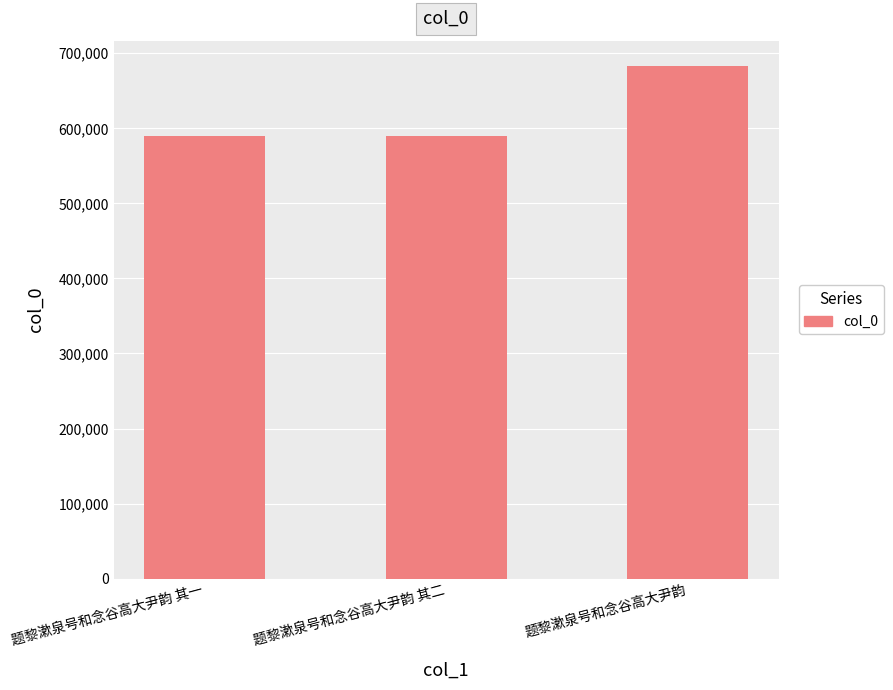

Which category has the highest value across all series?

题黎漱泉号和念谷高大尹韵